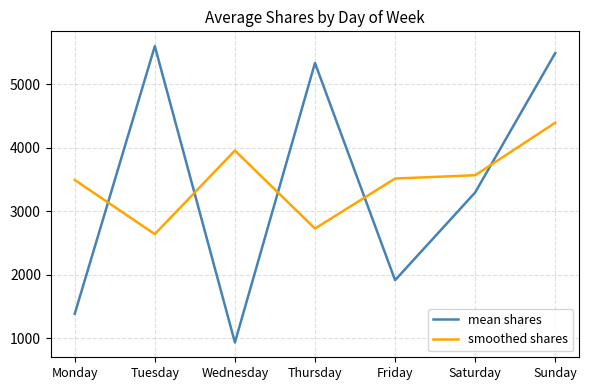

What is the difference between the maximum and minimum values in the smoothed shares series?

1754.3